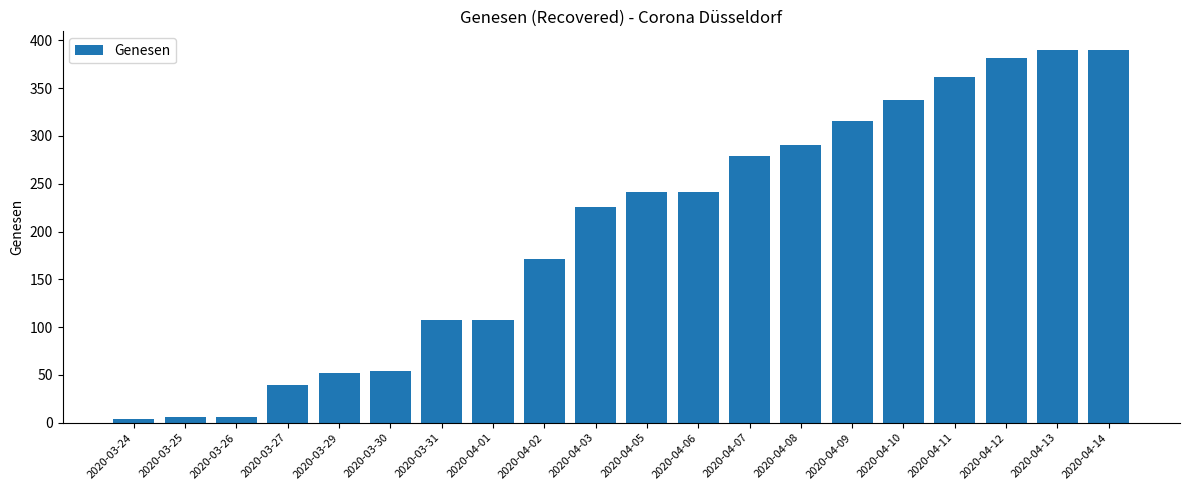

What is the greatest value displayed?

390